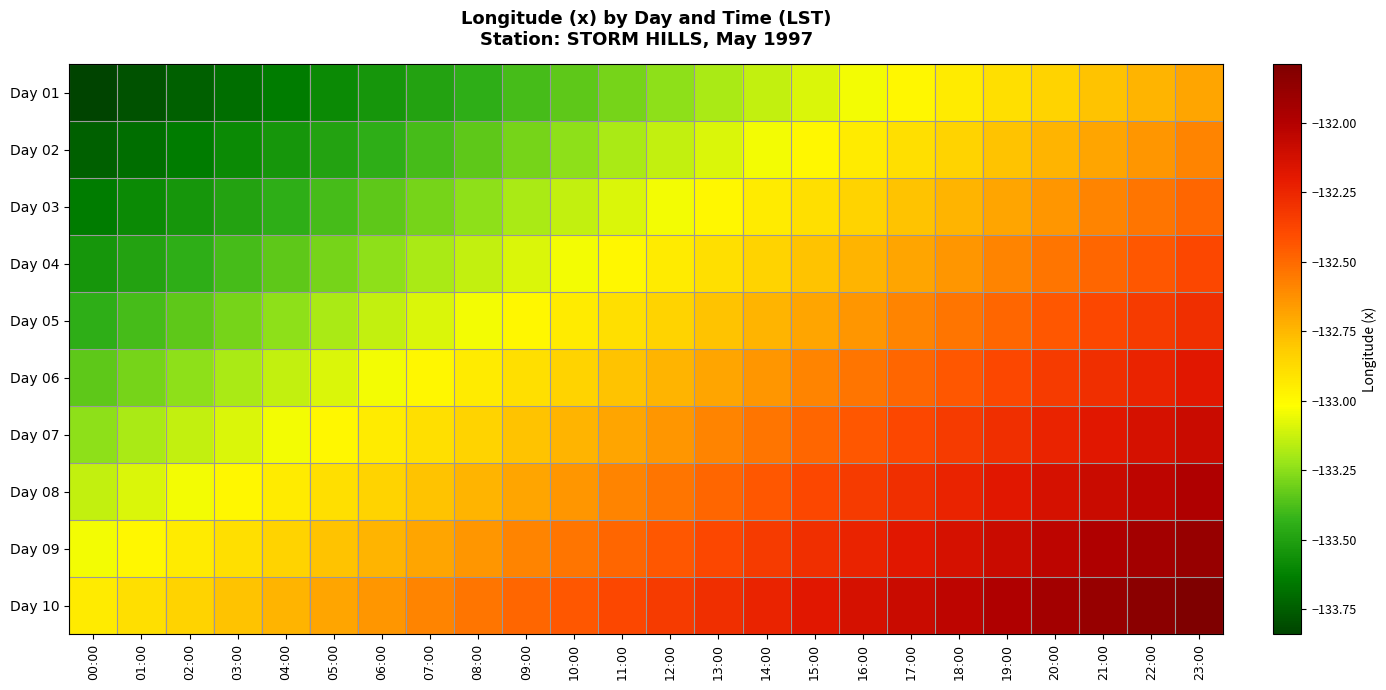

Reading right to left, what are all the values shown in this chart?

Day 01: 23:00=-132.7	22:00=-132.7	21:00=-132.8	20:00=-132.8	19:00=-132.9	18:00=-132.9	17:00=-133.0	16:00=-133.0	15:00=-133.1	14:00=-133.1	13:00=-133.2	12:00=-133.2	11:00=-133.3	10:00=-133.3	09:00=-133.4	08:00=-133.4	07:00=-133.5	06:00=-133.5	05:00=-133.6	04:00=-133.6	03:00=-133.7	02:00=-133.7	01:00=-133.8	00:00=-133.8
Day 02: 23:00=-132.6	22:00=-132.6	21:00=-132.7	20:00=-132.7	19:00=-132.8	18:00=-132.8	17:00=-132.9	16:00=-132.9	15:00=-133.0	14:00=-133.0	13:00=-133.1	12:00=-133.1	11:00=-133.2	10:00=-133.2	09:00=-133.3	08:00=-133.3	07:00=-133.4	06:00=-133.4	05:00=-133.5	04:00=-133.5	03:00=-133.6	02:00=-133.6	01:00=-133.7	00:00=-133.7
Day 03: 23:00=-132.5	22:00=-132.5	21:00=-132.6	20:00=-132.6	19:00=-132.7	18:00=-132.7	17:00=-132.8	16:00=-132.8	15:00=-132.9	14:00=-132.9	13:00=-133.0	12:00=-133.0	11:00=-133.1	10:00=-133.1	09:00=-133.2	08:00=-133.2	07:00=-133.3	06:00=-133.3	05:00=-133.4	04:00=-133.4	03:00=-133.5	02:00=-133.5	01:00=-133.6	00:00=-133.6
Day 04: 23:00=-132.4	22:00=-132.4	21:00=-132.5	20:00=-132.5	19:00=-132.6	18:00=-132.6	17:00=-132.7	16:00=-132.7	15:00=-132.8	14:00=-132.8	13:00=-132.9	12:00=-132.9	11:00=-133.0	10:00=-133.0	09:00=-133.1	08:00=-133.1	07:00=-133.2	06:00=-133.2	05:00=-133.3	04:00=-133.3	03:00=-133.4	02:00=-133.4	01:00=-133.5	00:00=-133.5
Day 05: 23:00=-132.3	22:00=-132.3	21:00=-132.4	20:00=-132.4	19:00=-132.5	18:00=-132.5	17:00=-132.6	16:00=-132.6	15:00=-132.7	14:00=-132.7	13:00=-132.8	12:00=-132.8	11:00=-132.9	10:00=-132.9	09:00=-133.0	08:00=-133.0	07:00=-133.1	06:00=-133.1	05:00=-133.2	04:00=-133.2	03:00=-133.3	02:00=-133.3	01:00=-133.4	00:00=-133.4
Day 06: 23:00=-132.2	22:00=-132.2	21:00=-132.3	20:00=-132.3	19:00=-132.4	18:00=-132.4	17:00=-132.5	16:00=-132.5	15:00=-132.6	14:00=-132.6	13:00=-132.7	12:00=-132.7	11:00=-132.8	10:00=-132.8	09:00=-132.9	08:00=-132.9	07:00=-133.0	06:00=-133.0	05:00=-133.1	04:00=-133.1	03:00=-133.2	02:00=-133.2	01:00=-133.3	00:00=-133.3
Day 07: 23:00=-132.1	22:00=-132.1	21:00=-132.2	20:00=-132.2	19:00=-132.3	18:00=-132.3	17:00=-132.4	16:00=-132.4	15:00=-132.5	14:00=-132.5	13:00=-132.6	12:00=-132.6	11:00=-132.7	10:00=-132.7	09:00=-132.8	08:00=-132.8	07:00=-132.9	06:00=-132.9	05:00=-133.0	04:00=-133.0	03:00=-133.1	02:00=-133.1	01:00=-133.2	00:00=-133.2
Day 08: 23:00=-132.0	22:00=-132.0	21:00=-132.1	20:00=-132.1	19:00=-132.2	18:00=-132.2	17:00=-132.3	16:00=-132.3	15:00=-132.4	14:00=-132.4	13:00=-132.5	12:00=-132.5	11:00=-132.6	10:00=-132.6	09:00=-132.7	08:00=-132.7	07:00=-132.8	06:00=-132.8	05:00=-132.9	04:00=-132.9	03:00=-133.0	02:00=-133.0	01:00=-133.1	00:00=-133.1
Day 09: 23:00=-131.9	22:00=-131.9	21:00=-132.0	20:00=-132.0	19:00=-132.1	18:00=-132.1	17:00=-132.2	16:00=-132.2	15:00=-132.3	14:00=-132.3	13:00=-132.4	12:00=-132.4	11:00=-132.5	10:00=-132.5	09:00=-132.6	08:00=-132.6	07:00=-132.7	06:00=-132.7	05:00=-132.8	04:00=-132.8	03:00=-132.9	02:00=-132.9	01:00=-133.0	00:00=-133.0
Day 10: 23:00=-131.8	22:00=-131.8	21:00=-131.9	20:00=-131.9	19:00=-132.0	18:00=-132.0	17:00=-132.1	16:00=-132.1	15:00=-132.2	14:00=-132.2	13:00=-132.3	12:00=-132.3	11:00=-132.4	10:00=-132.4	09:00=-132.5	08:00=-132.5	07:00=-132.6	06:00=-132.6	05:00=-132.7	04:00=-132.7	03:00=-132.8	02:00=-132.8	01:00=-132.9	00:00=-132.9